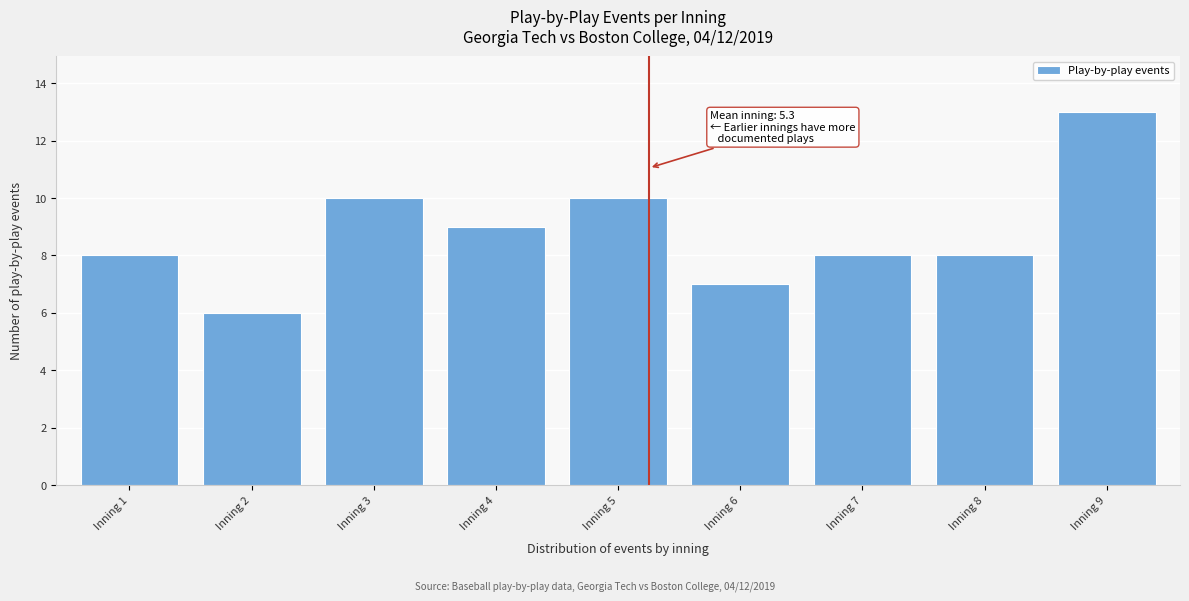

Reading left to right, list all the values displayed in this chart.

Inning 1=8	Inning 2=6	Inning 3=10	Inning 4=9	Inning 5=10	Inning 6=7	Inning 7=8	Inning 8=8	Inning 9=13